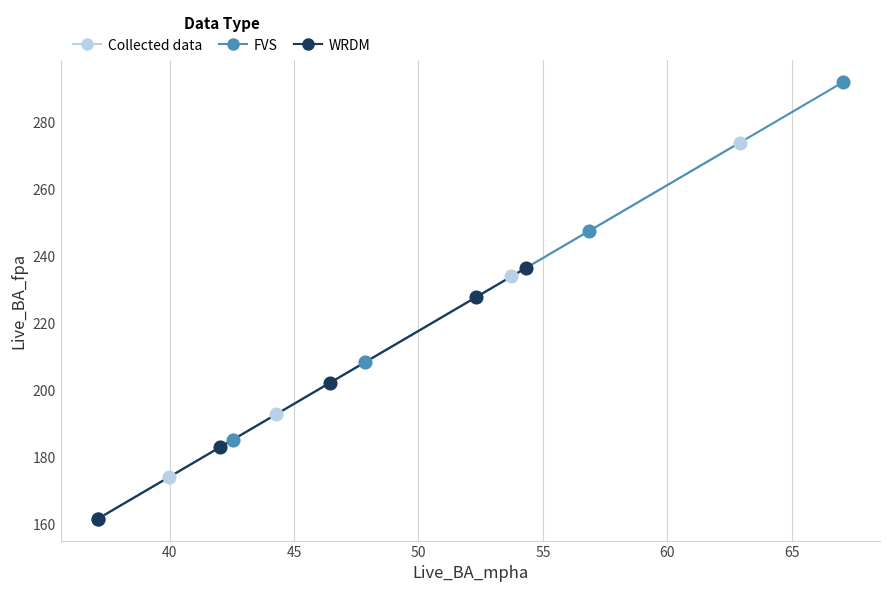

Which series has the largest Y range (max minus min)?

FVS